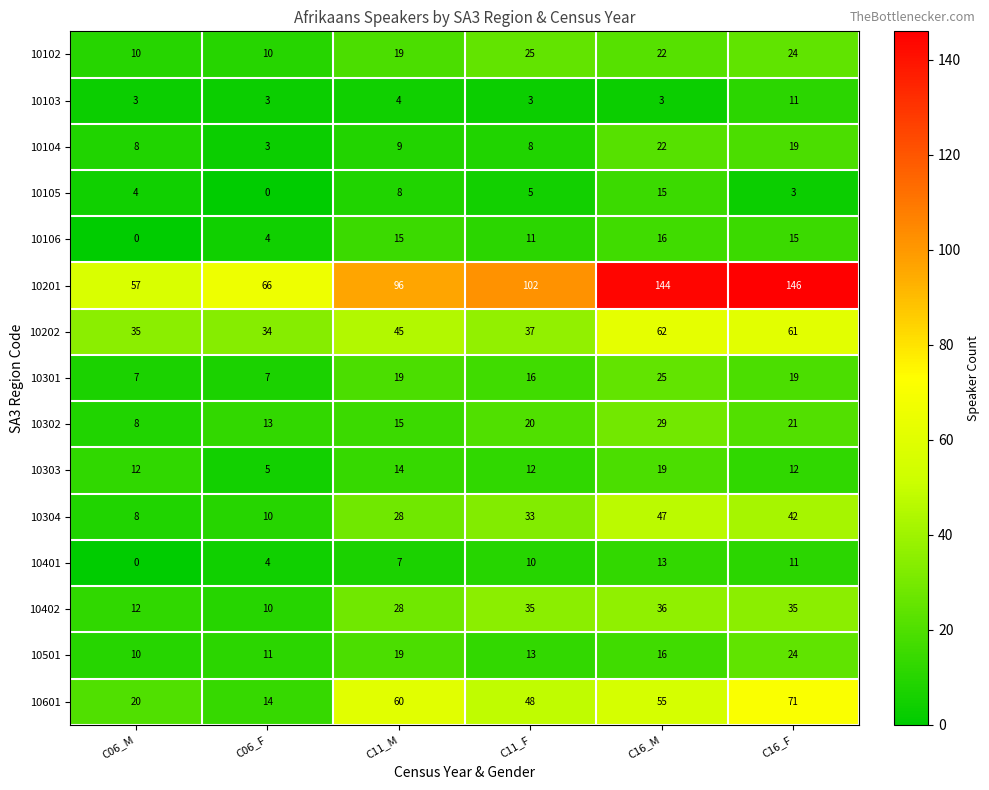

What is the minimum value for 10601?

14